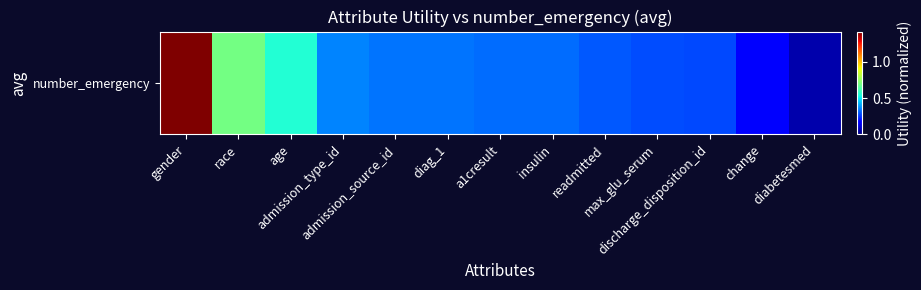

What value does the data have at admission_type_id?

0.4